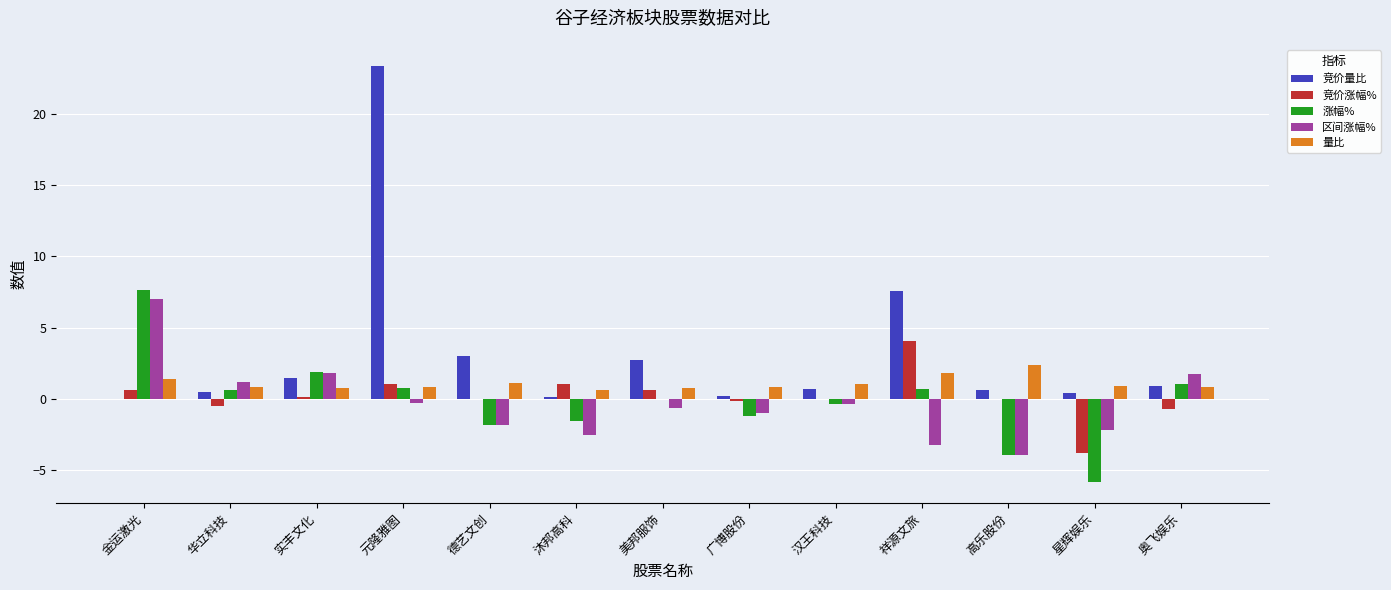

At which label does 竞价量比 reach its peak?

元隆雅图